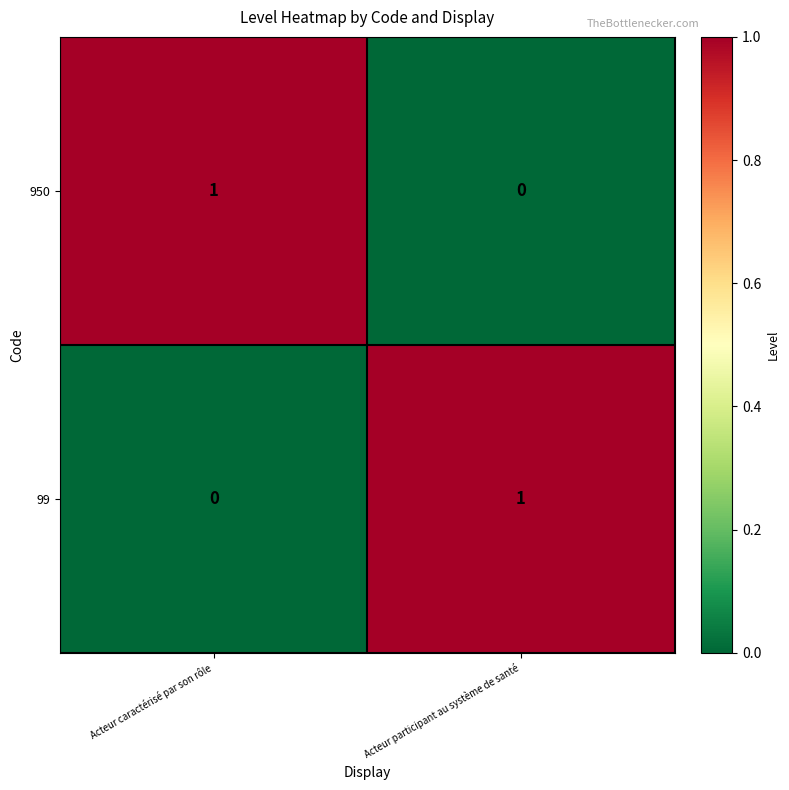

What is the spread (max minus min) of values at Acteur caractérisé par son rôle?

1